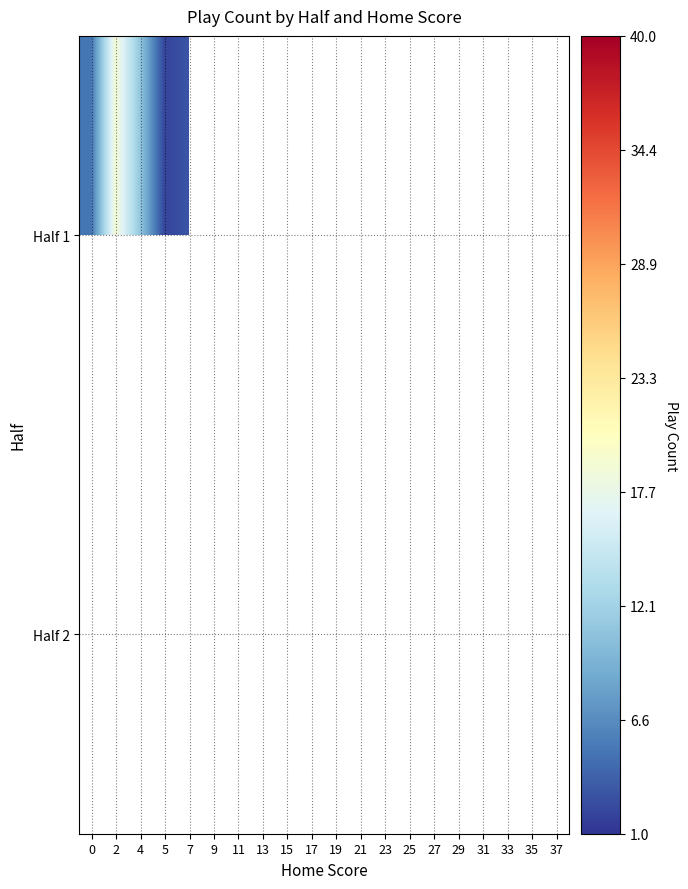

At which category does the chart reach its peak across all series?

2